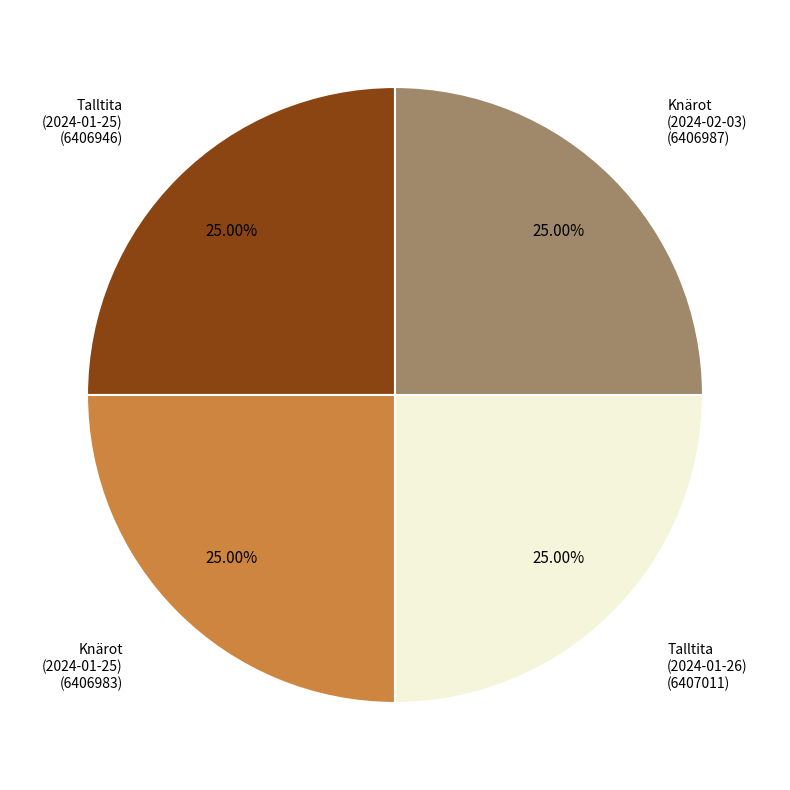

Is there any slice that represents more than half of the pie?

No